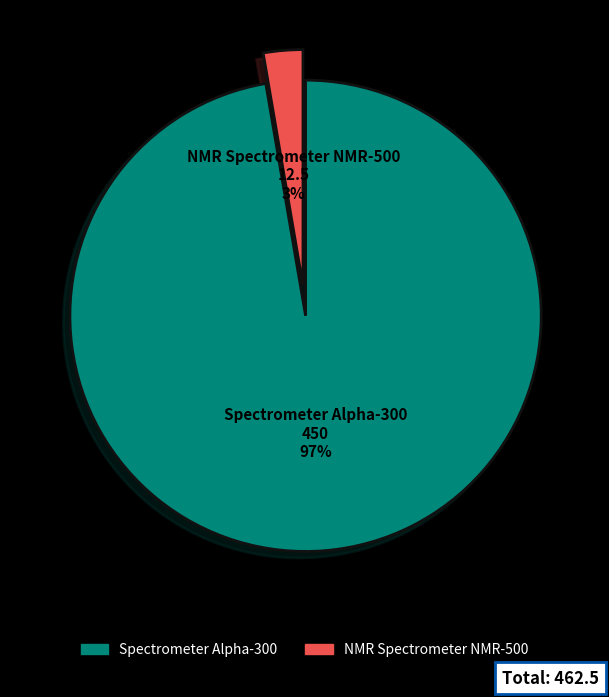

How many segments does this pie chart have?

2